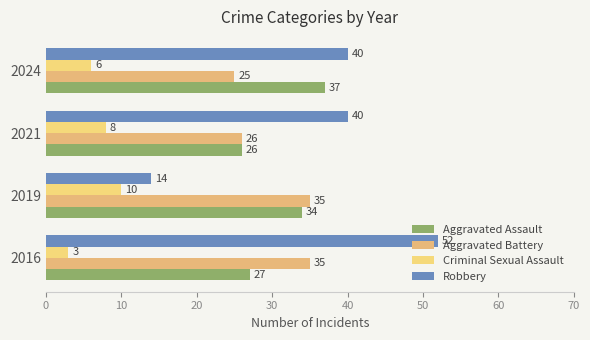

What is the difference between the second highest and minimum values in the Robbery series?

26